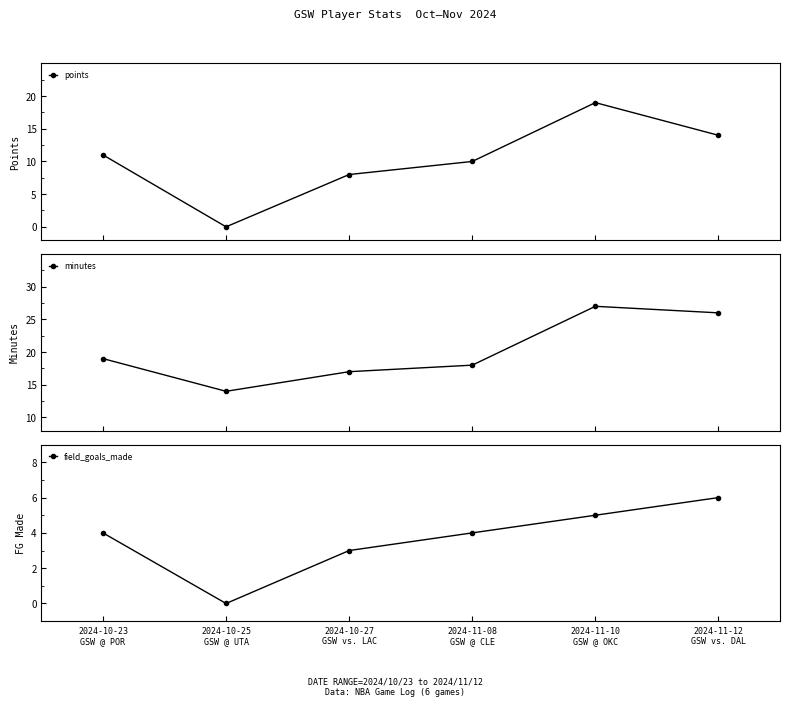

Reading left to right, what are all the values shown in this chart?

points: 11	0	8	10	19	14
minutes: 19	14	17	18	27	26
field_goals_made: 4	0	3	4	5	6